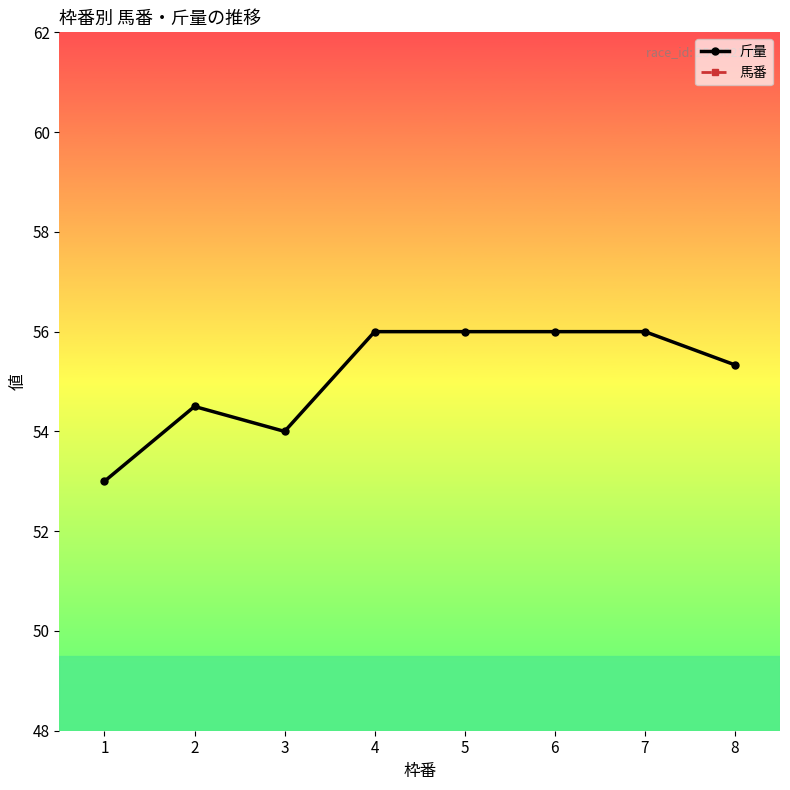

What are all the series names shown in the legend?

斤量, 馬番